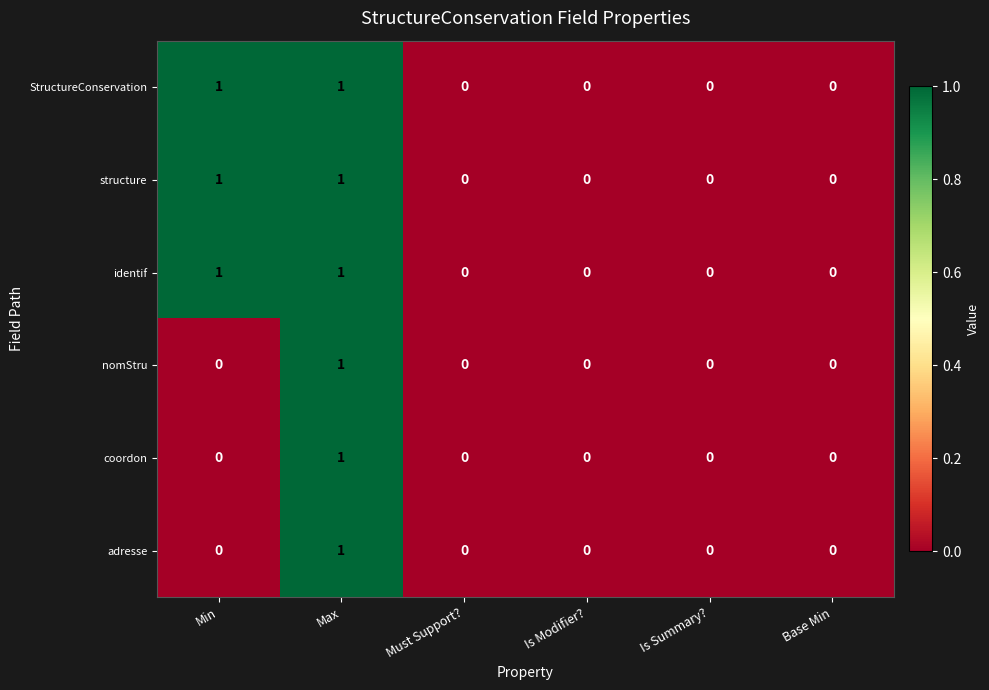

True or false: identif has a value of 0 at Is Summary?.

True